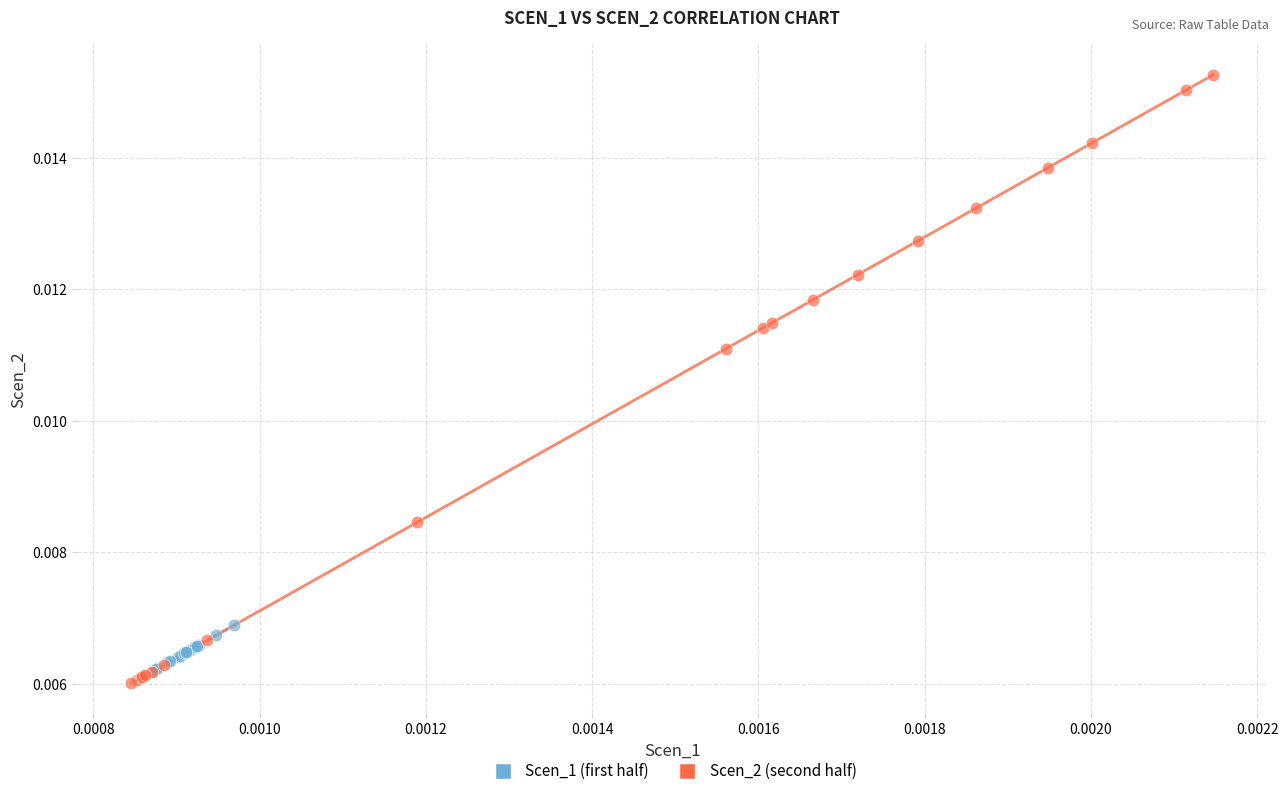

Which series reaches the maximum Y coordinate?

Scen_2 (second half)